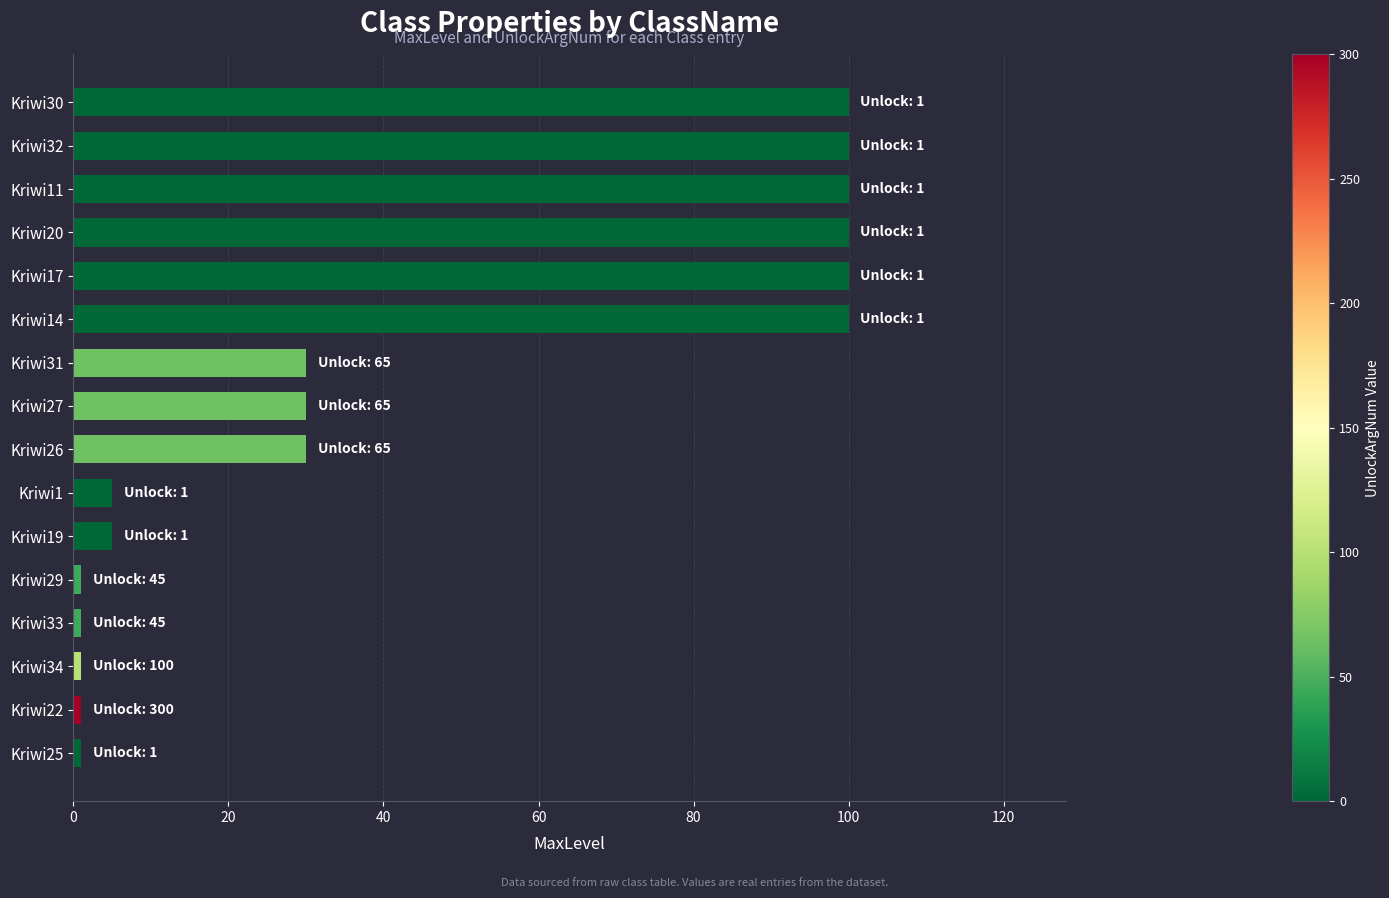

True or false: the data shows 30 at Kriwi26.

True